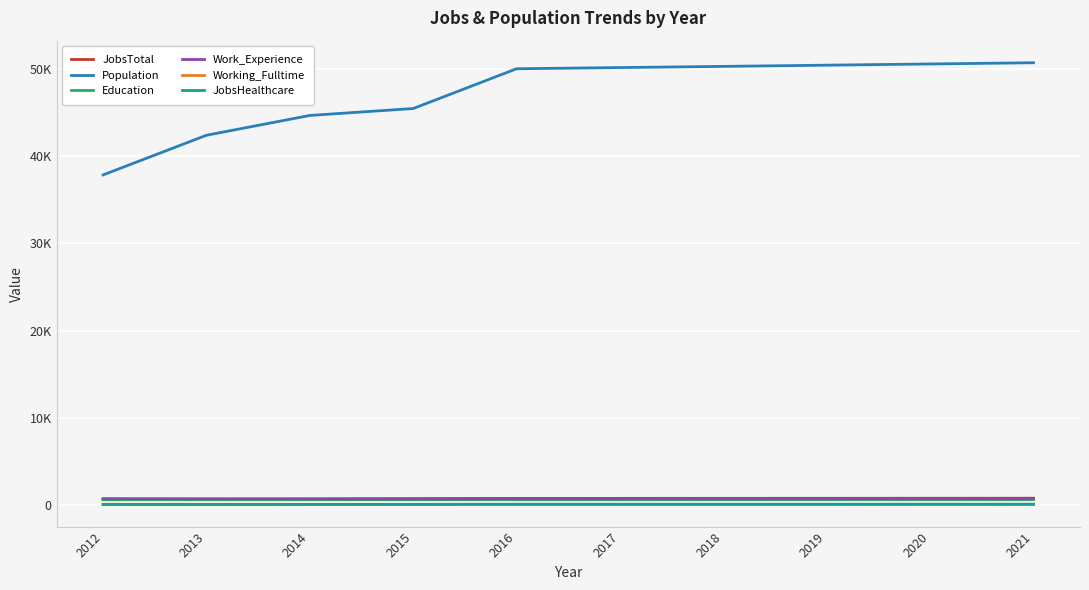

What are all the series names shown in the legend?

JobsTotal, Population, Education, Work_Experience, Working_Fulltime, JobsHealthcare